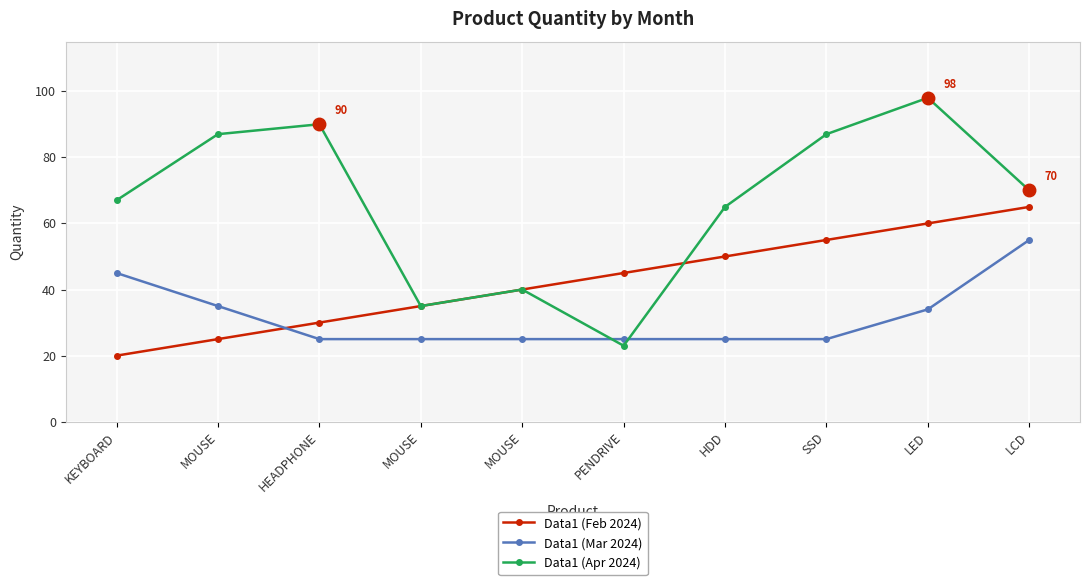

Is the value of Data1 (Mar 2024) at HEADPHONE greater than the value of Data1 (Apr 2024) at HDD?

No